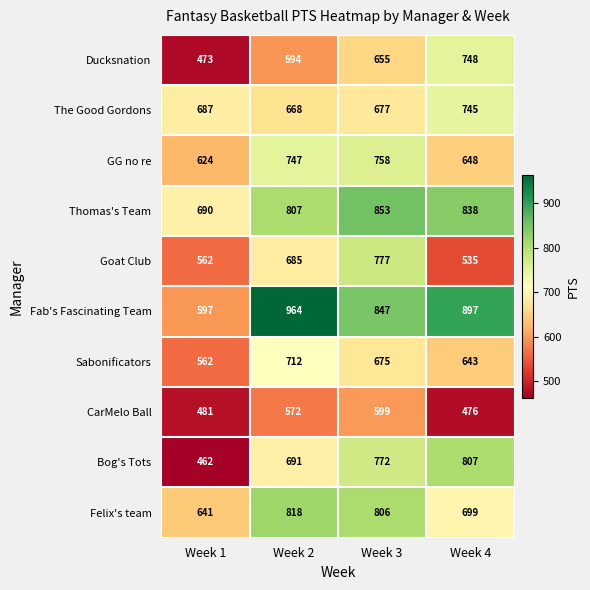

Which series changed the most between Week 1 and Week 4?

Bog's Tots